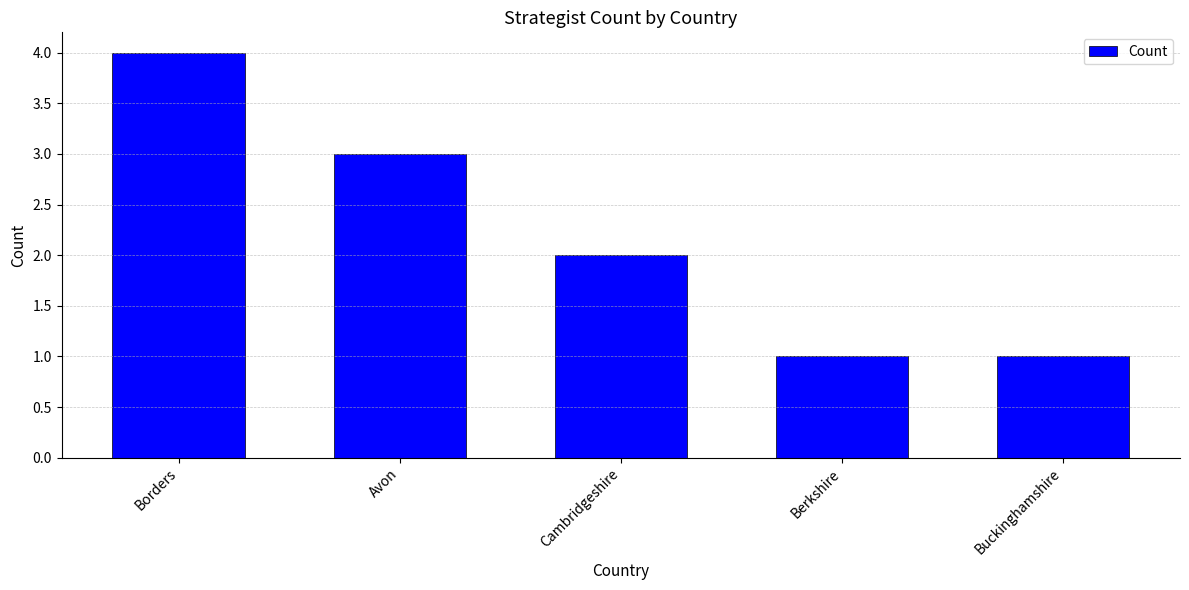

The value at Cambridgeshire is 2. True or false?

True